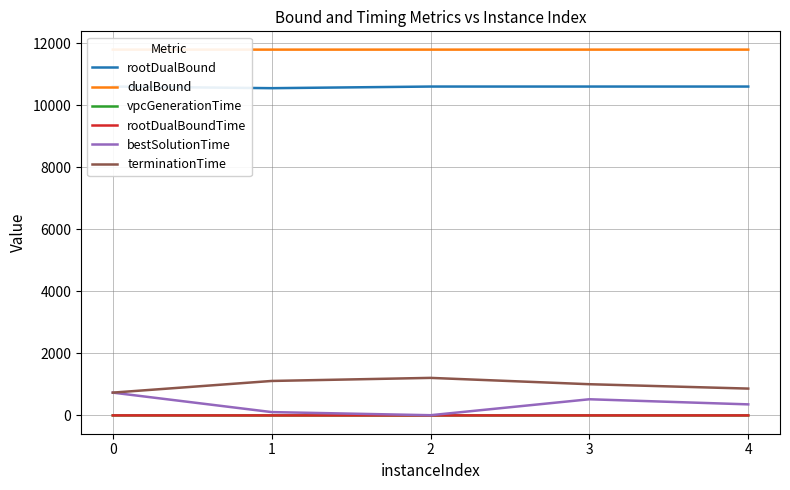

Reading right to left, list all the values displayed in this chart.

rootDualBound: 4=10608.8	3=10608.8	2=10608.8	1=10556.3	0=10608.8
dualBound: 4=11800.0	3=11800.0	2=11800.0	1=11800.0	0=11800.0
vpcGenerationTime: 4=0.0	3=0.0	2=0.0	1=0.0	0=0.4
rootDualBoundTime: 4=0.4	3=0.4	2=0.4	1=0.1	0=0.8
bestSolutionTime: 4=356.9	3=521.6	2=7.0	1=107.8	0=735.8
terminationTime: 4=865.9	3=1006.9	2=1211.3	1=1112.0	0=735.8